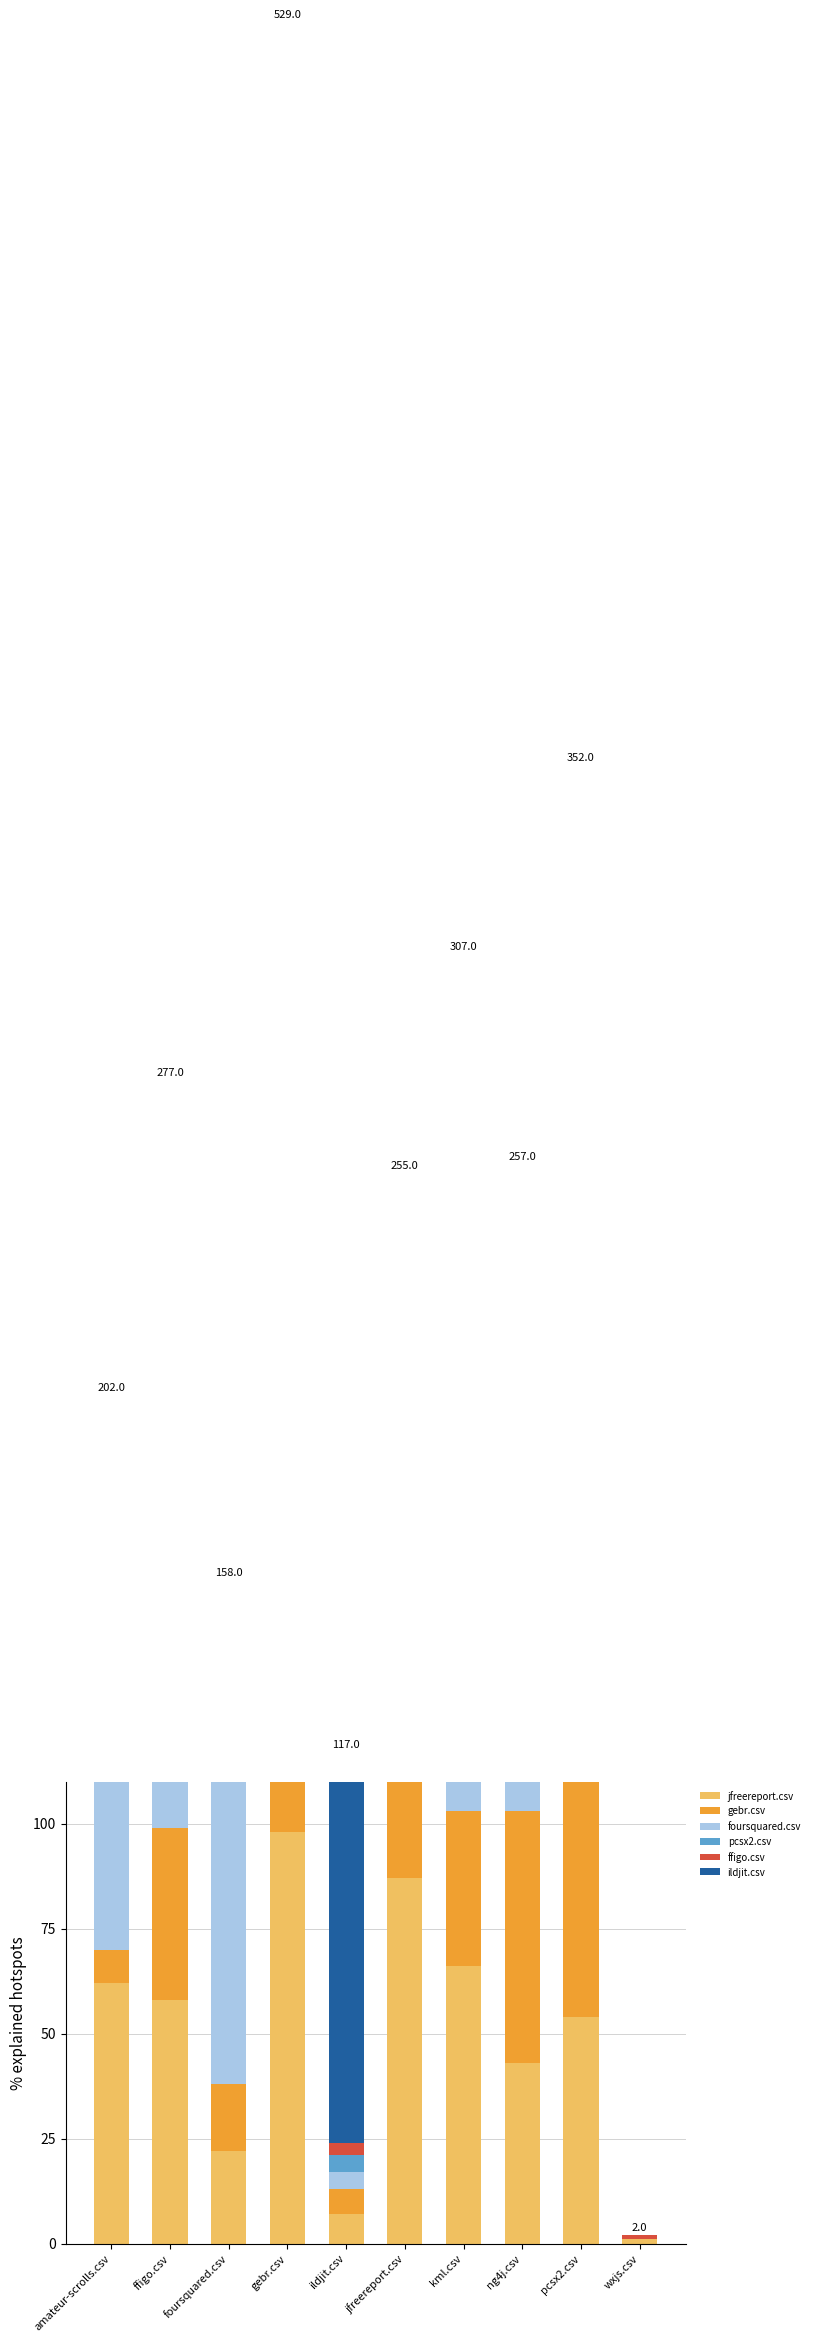

Read the foursquared.csv value at ildjit.csv.

4.0